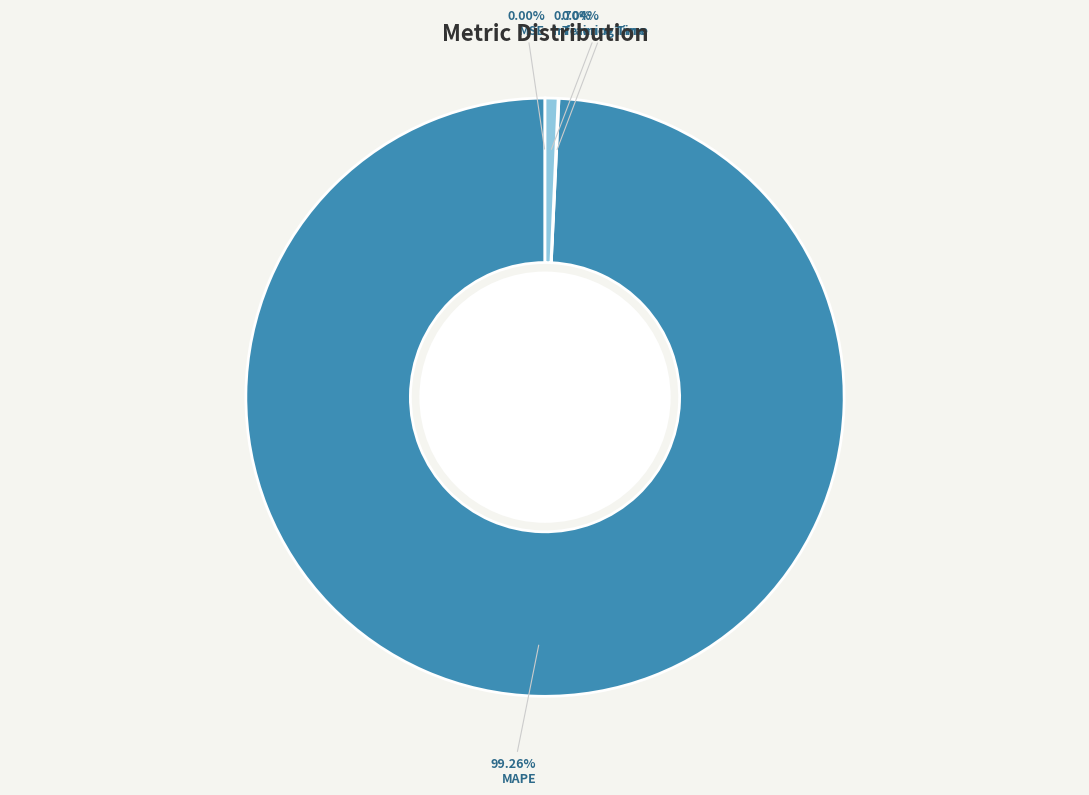

Is there a majority slice in this chart?

Yes